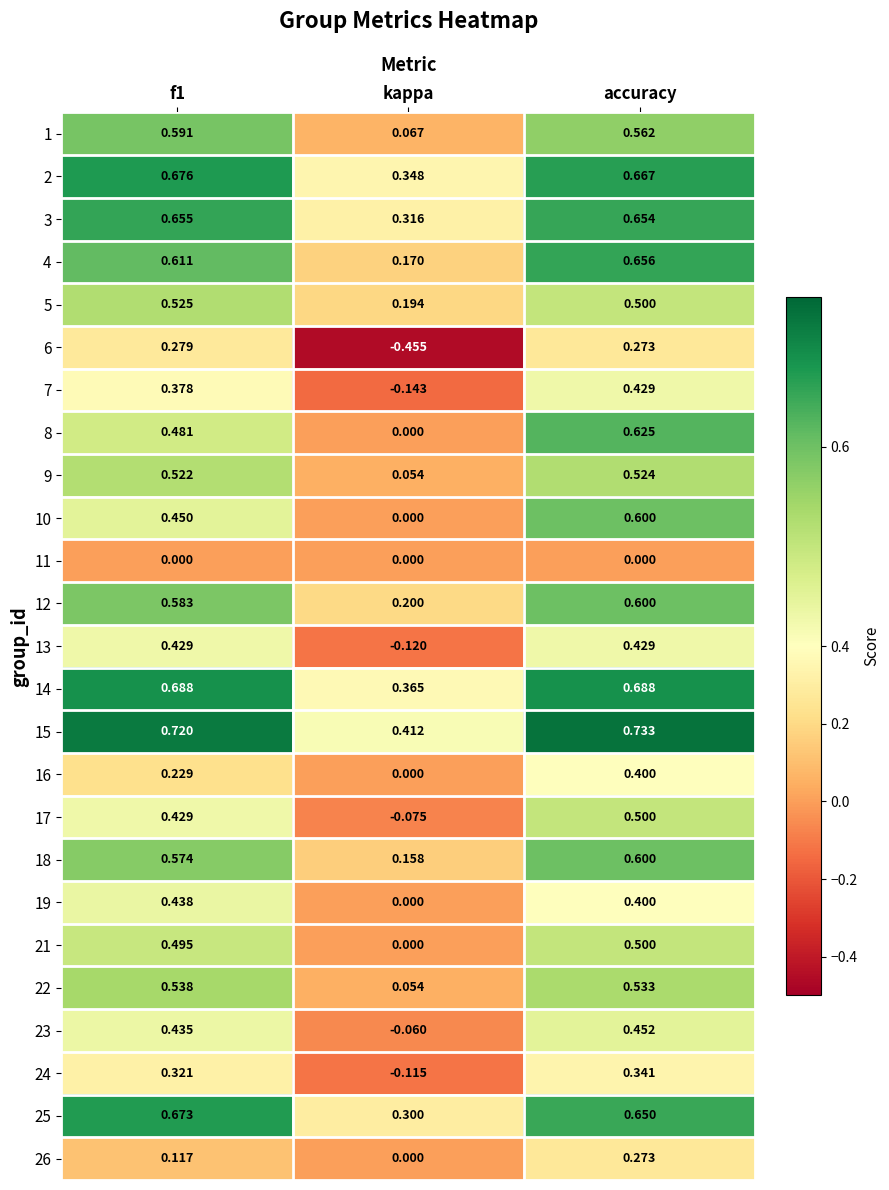

Is the value of 6 at accuracy greater than the value of 12 at f1?

No